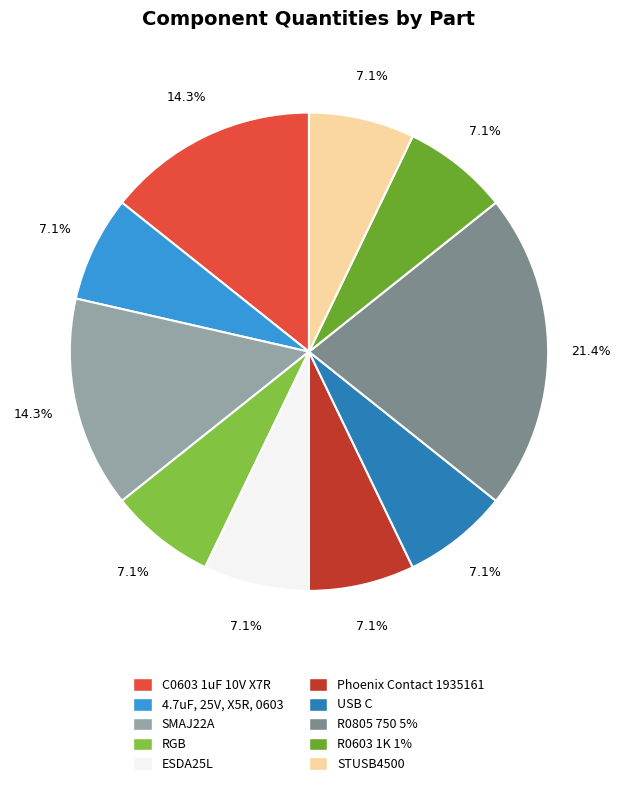

Is the sum of ESDA25L and R0603 1K 1% greater than half?

No